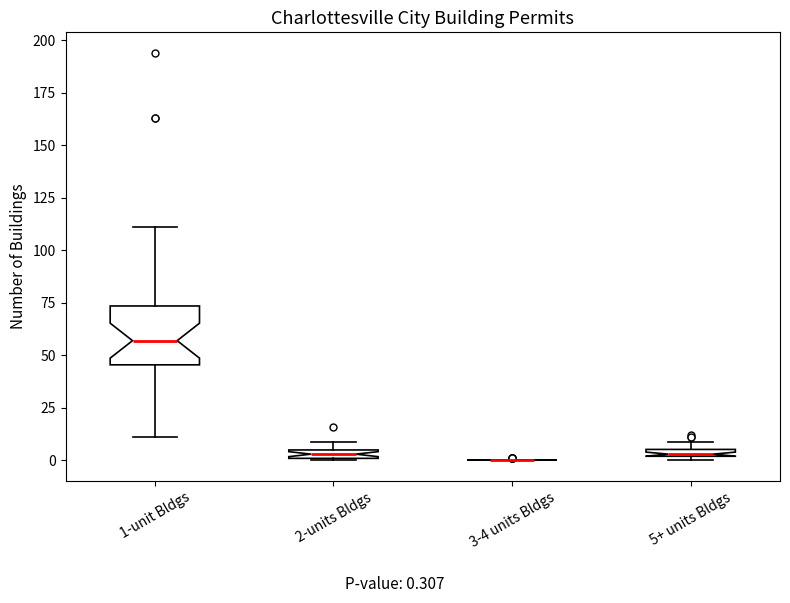

Where is the lower edge of the box for 5+ units Bldgs on the y-axis? The values are not printed on the chart, so give them approximately, as read against the axis.

0